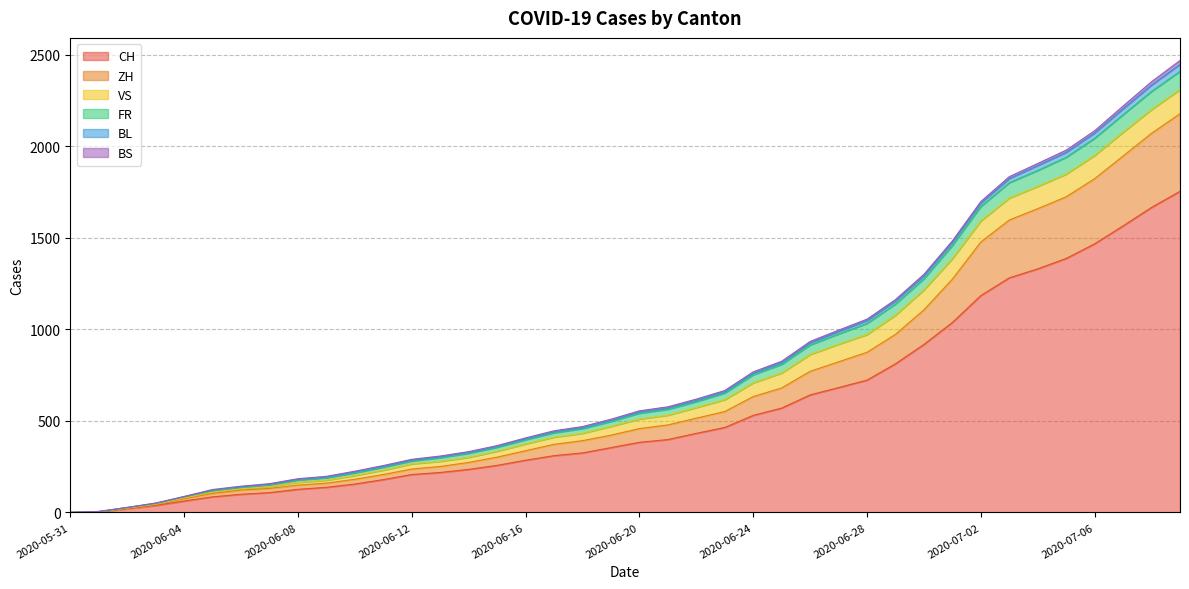

What is the highest value of the CH series?

1755